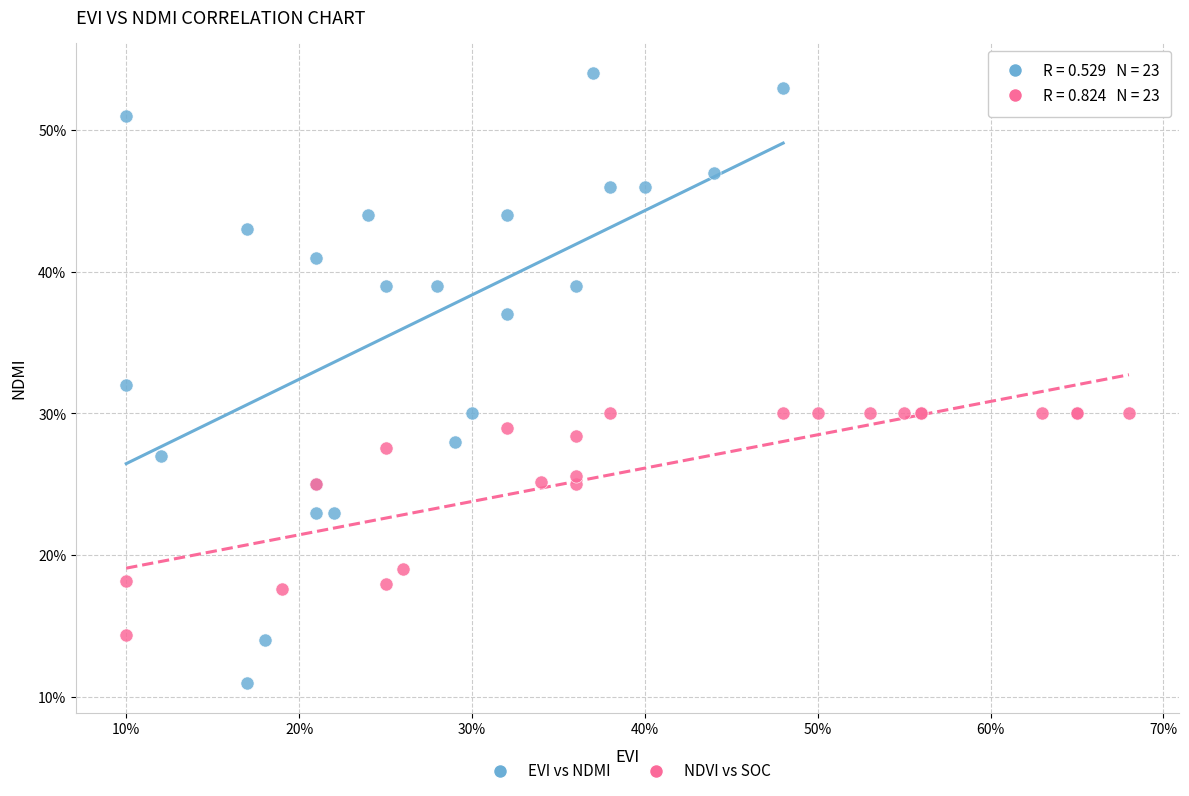

What are all the series names shown in the legend?

EVI vs NDMI, NDVI vs SOC